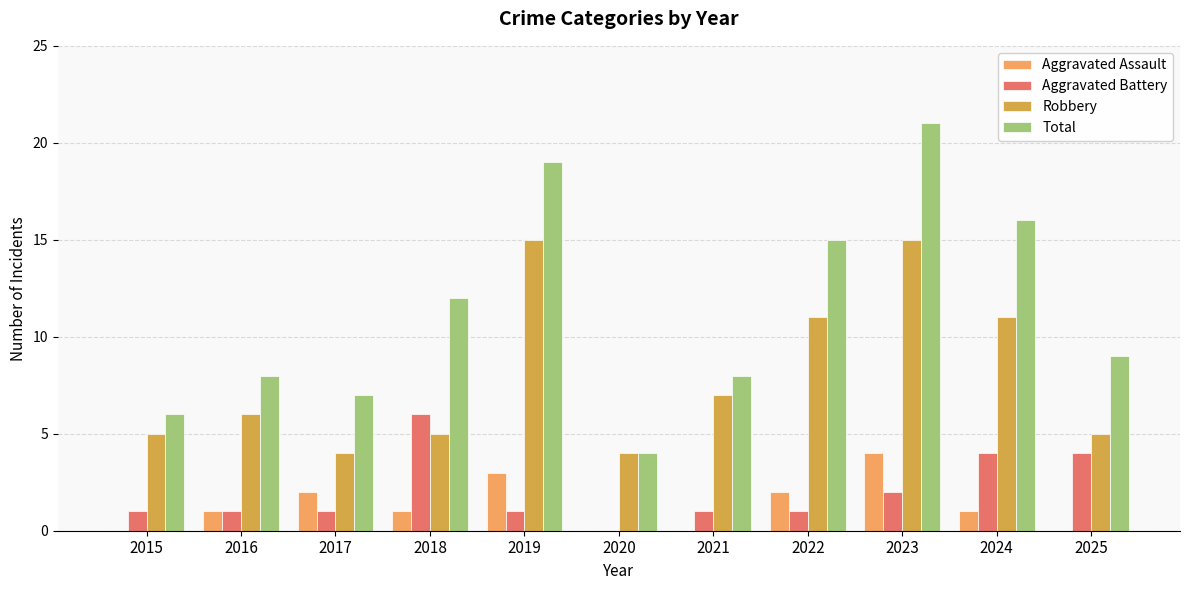

Between 2020 and 2021, which series saw the biggest shift?

Total